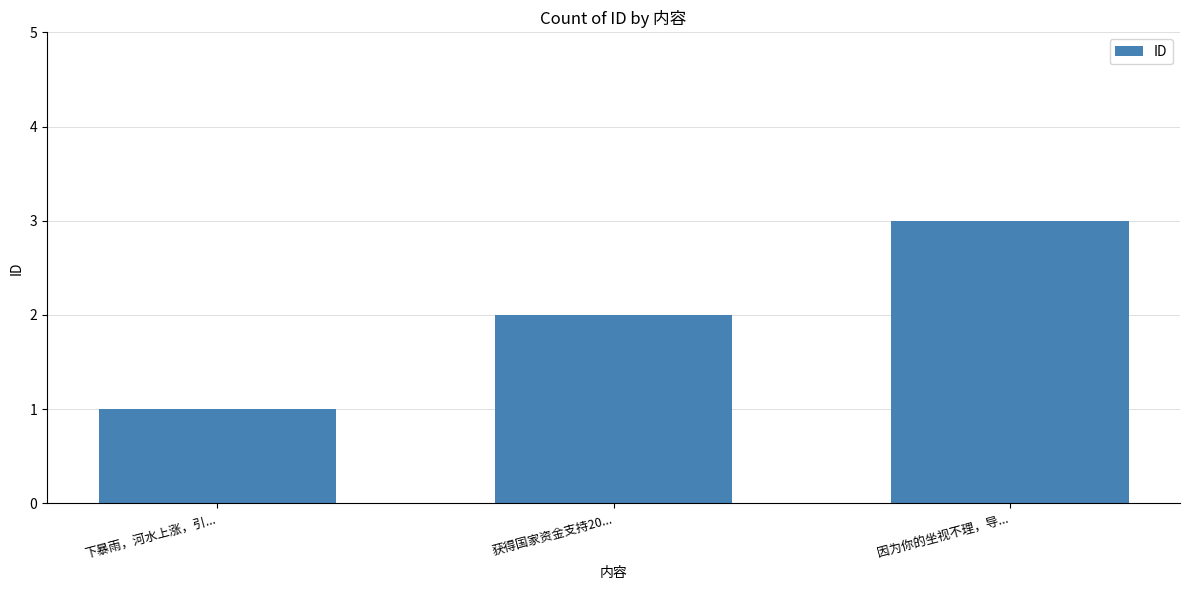

What is the ratio of the value at 下暴雨，河水上涨，引... to the value at 因为你的坐视不理，导...?

0.3